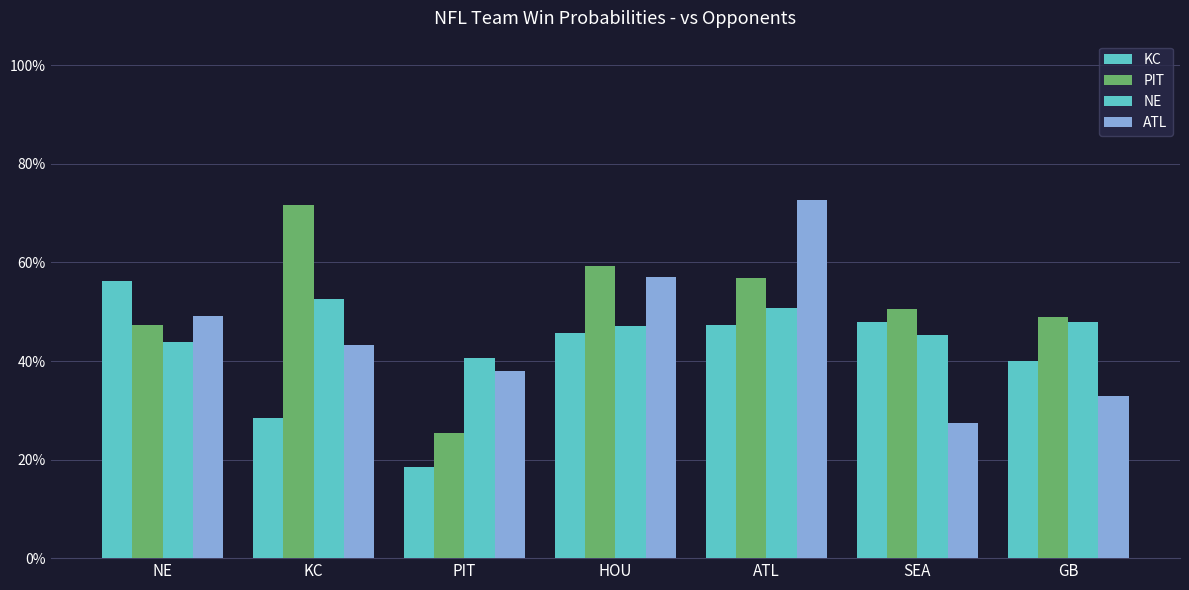

Are the bars grouped side by side (vs. stacked)?

Yes